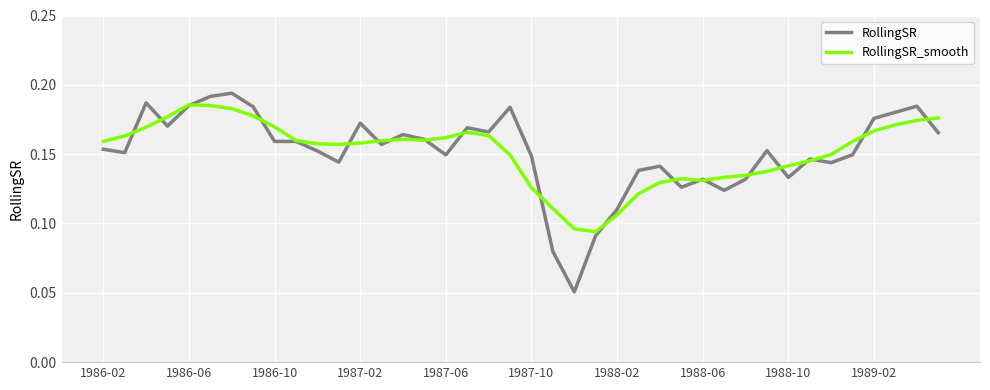

Which series has the largest range (max minus min)?

RollingSR